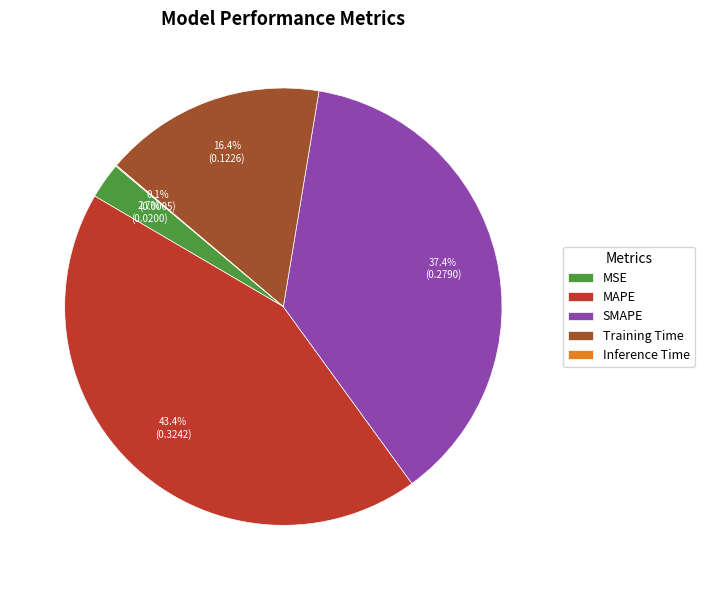

Does any single category account for the majority?

No